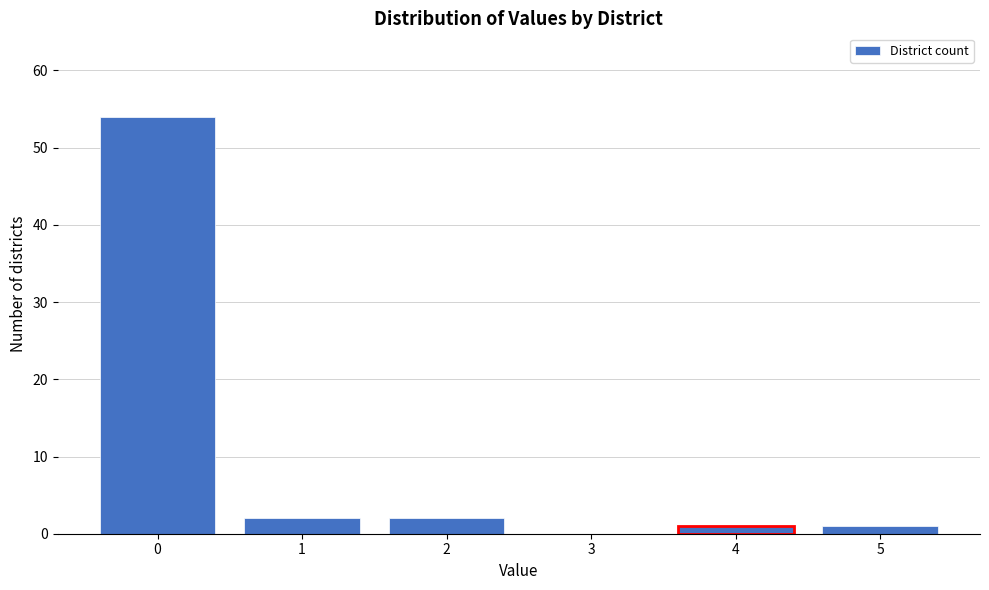

Reading left to right, transcribe all the data shown in this chart.

0=54	1=2	2=2	3=0	4=1	5=1